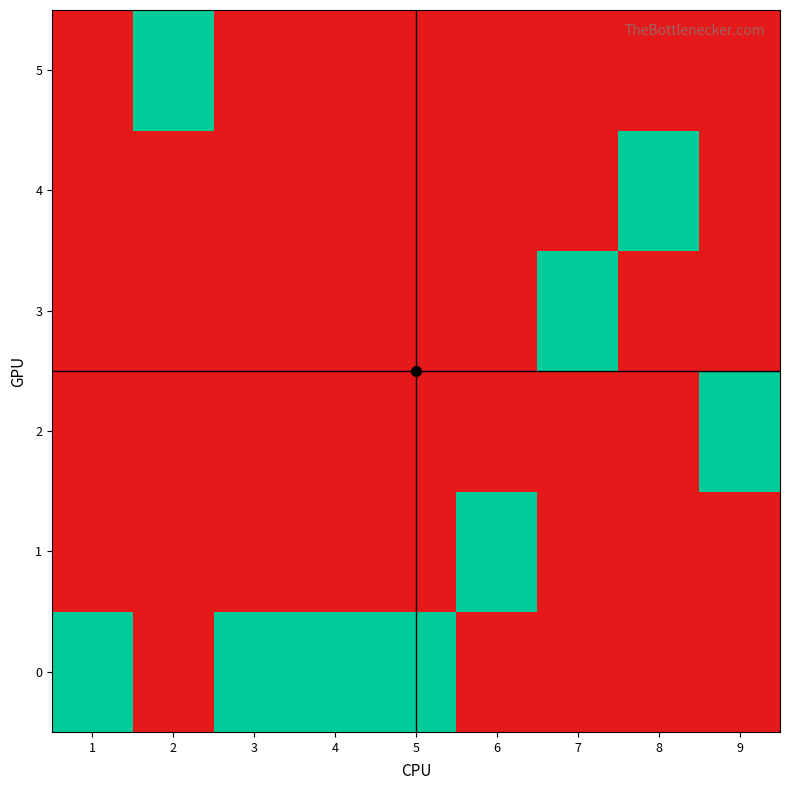

What is the difference between the highest and lowest values at 8?

1